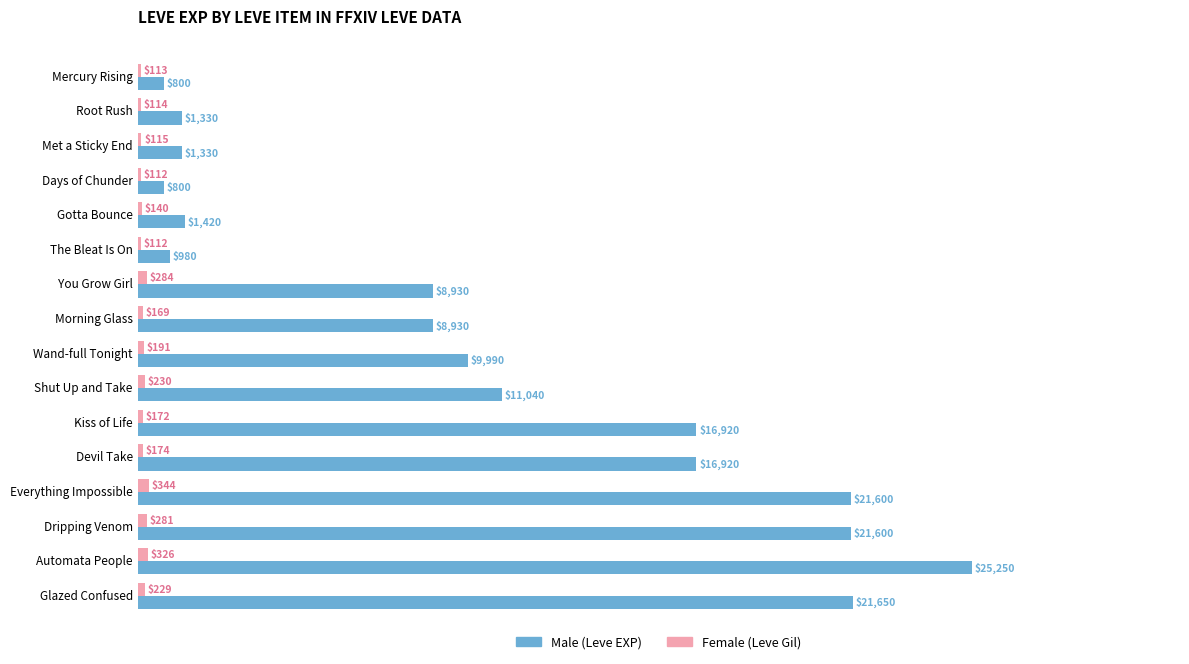

What is the greatest value displayed?

25250